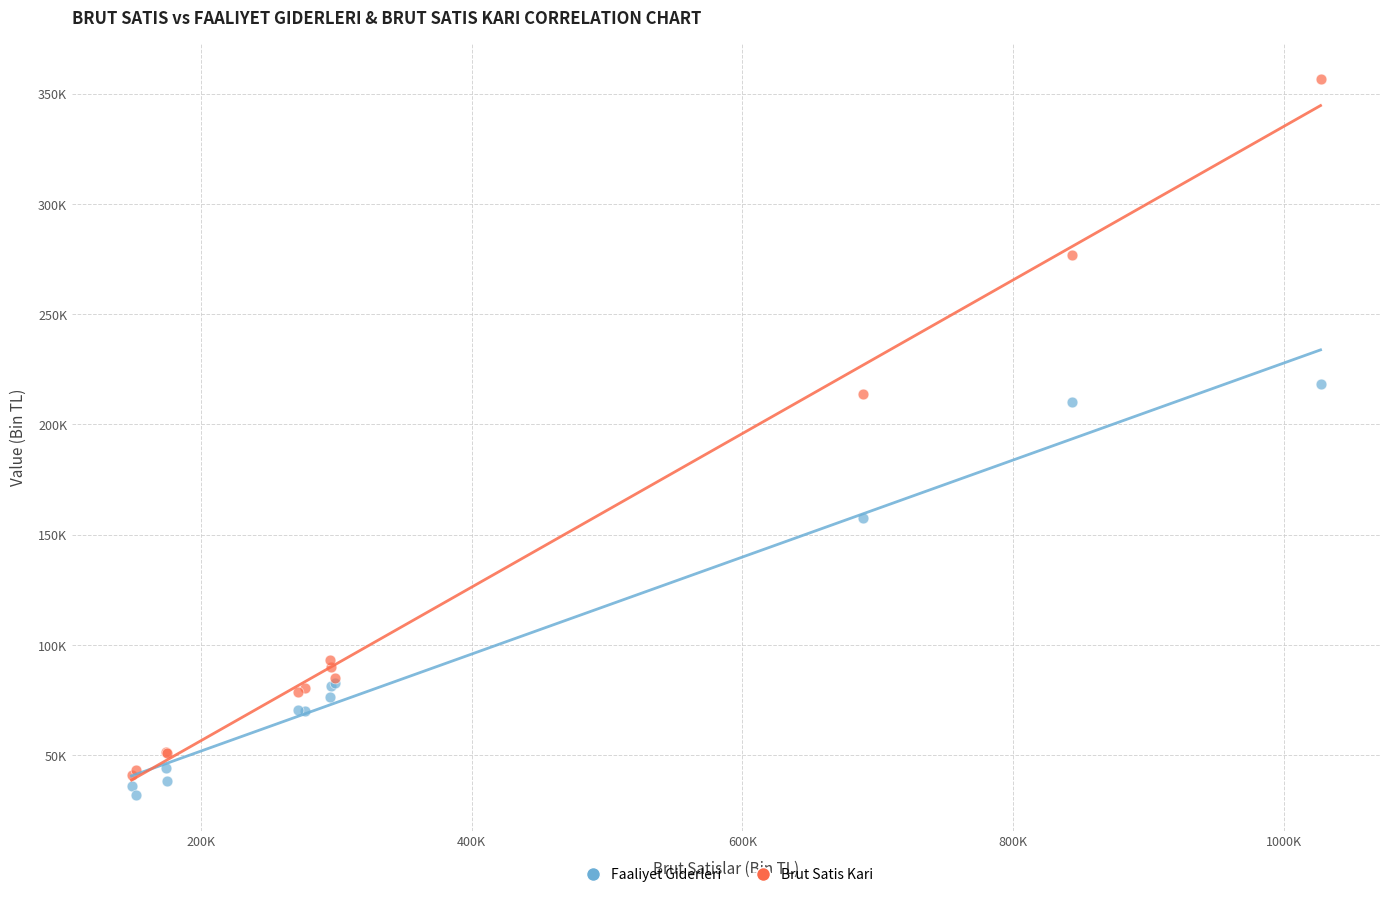

Which series has the largest Y range (max minus min)?

Brut Satis Kari